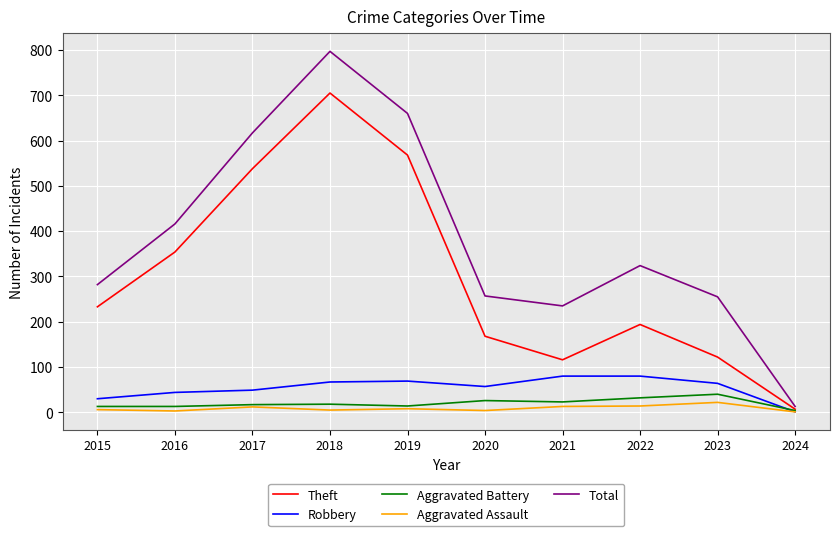

What is the difference between the Aggravated Battery values at 2024 and 2015?

9